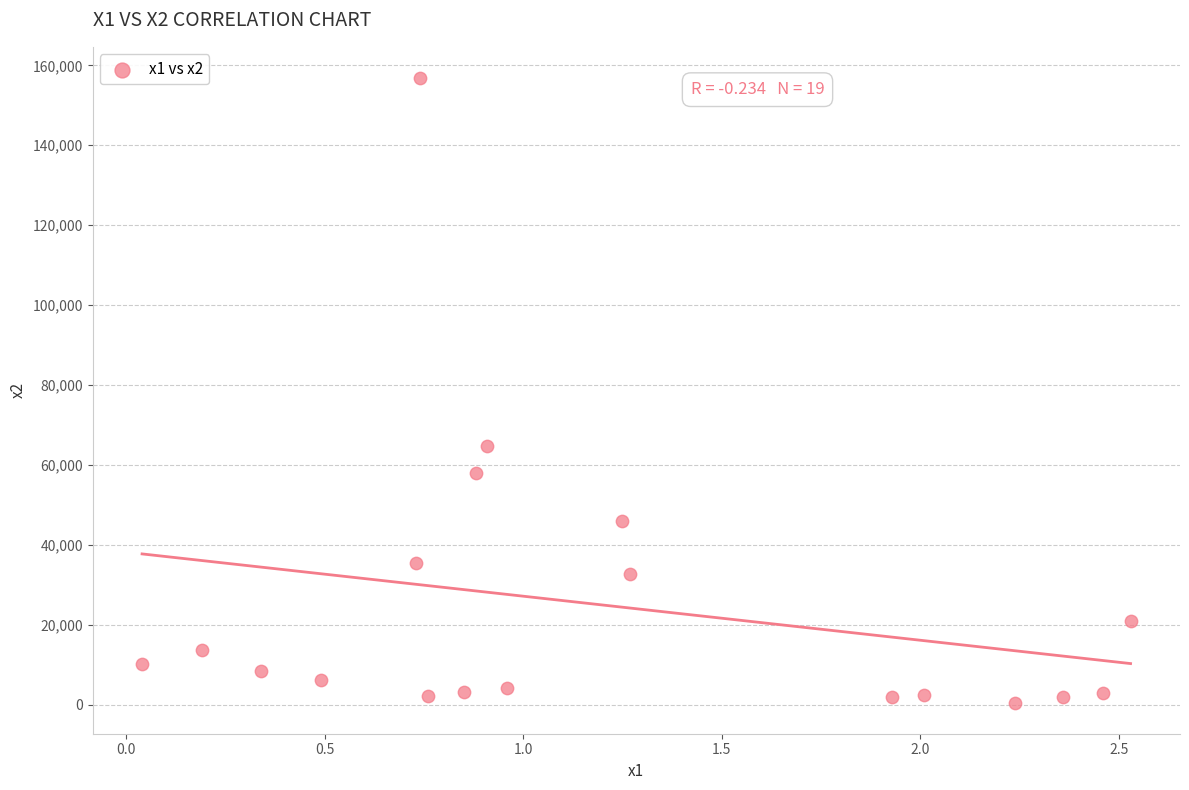

What is the range of Y values (max minus min)?

156217.0